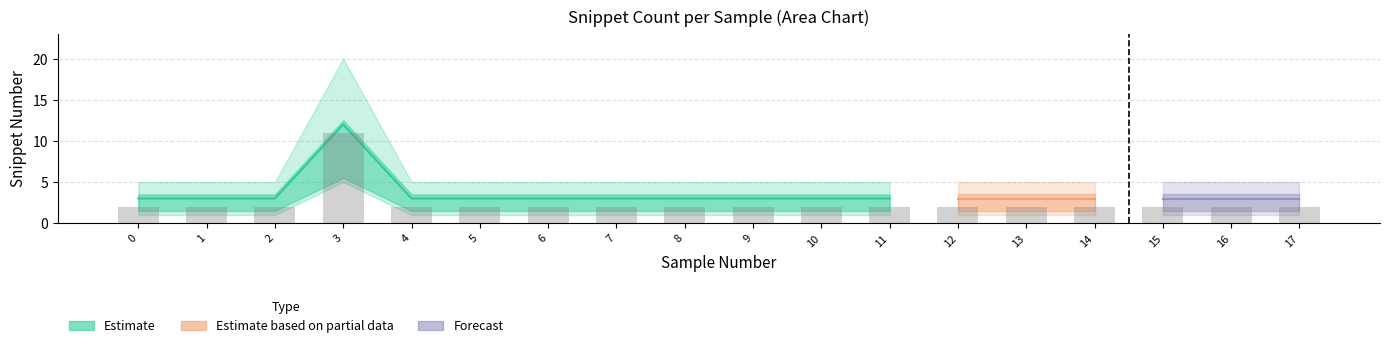

What is the sum of all mid_snippet values?

63